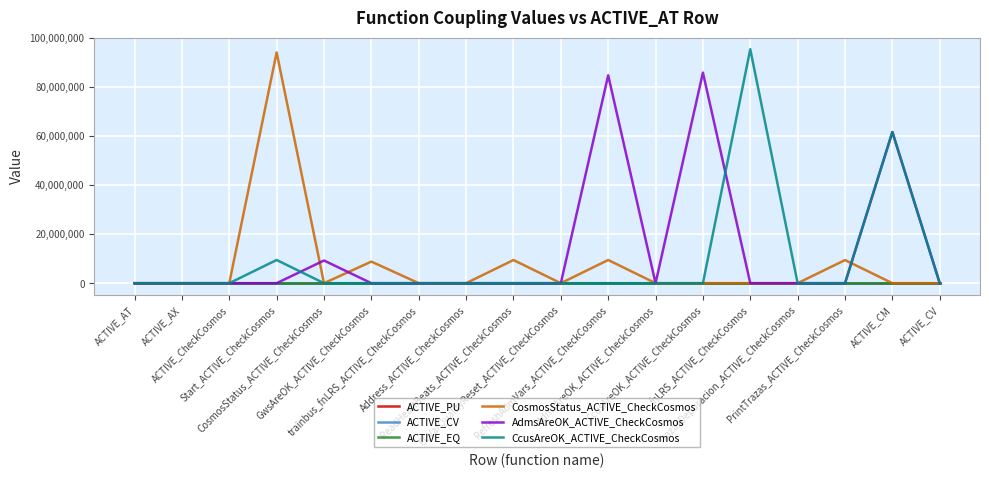

What is the spread (max minus min) of values at Address_ACTIVE_CheckCosmos?

1